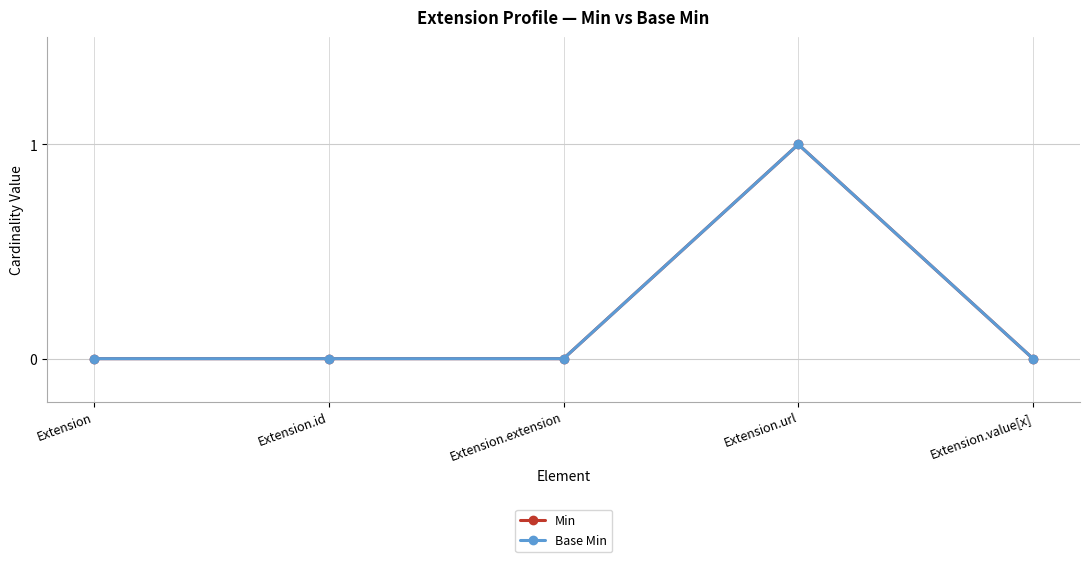

At Extension.value[x], list the series in order from smallest to largest.

Min, Base Min